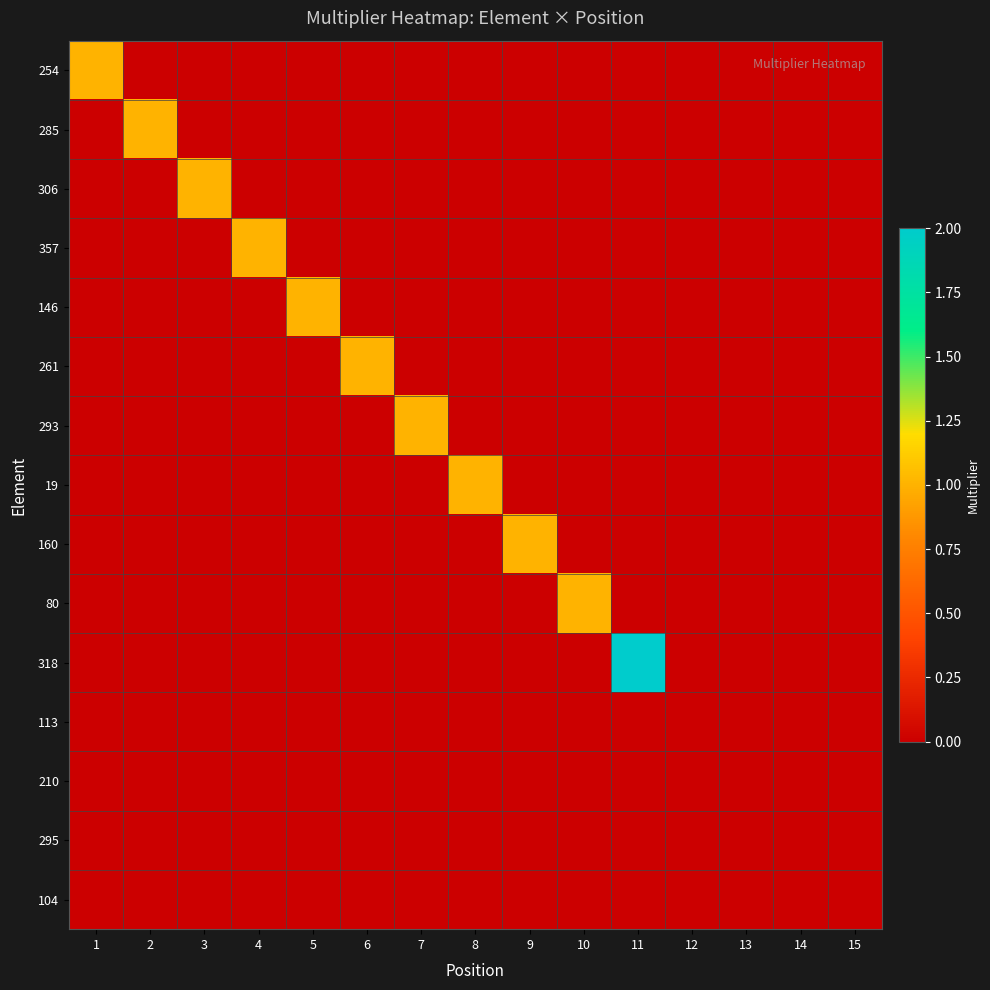

Reading left to right, list all the values displayed in this chart.

254: 1=1	2=0	3=0	4=0	5=0	6=0	7=0	8=0	9=0	10=0	11=0	12=0	13=0	14=0	15=0
285: 1=0	2=1	3=0	4=0	5=0	6=0	7=0	8=0	9=0	10=0	11=0	12=0	13=0	14=0	15=0
306: 1=0	2=0	3=1	4=0	5=0	6=0	7=0	8=0	9=0	10=0	11=0	12=0	13=0	14=0	15=0
357: 1=0	2=0	3=0	4=1	5=0	6=0	7=0	8=0	9=0	10=0	11=0	12=0	13=0	14=0	15=0
146: 1=0	2=0	3=0	4=0	5=1	6=0	7=0	8=0	9=0	10=0	11=0	12=0	13=0	14=0	15=0
261: 1=0	2=0	3=0	4=0	5=0	6=1	7=0	8=0	9=0	10=0	11=0	12=0	13=0	14=0	15=0
293: 1=0	2=0	3=0	4=0	5=0	6=0	7=1	8=0	9=0	10=0	11=0	12=0	13=0	14=0	15=0
19: 1=0	2=0	3=0	4=0	5=0	6=0	7=0	8=1	9=0	10=0	11=0	12=0	13=0	14=0	15=0
160: 1=0	2=0	3=0	4=0	5=0	6=0	7=0	8=0	9=1	10=0	11=0	12=0	13=0	14=0	15=0
80: 1=0	2=0	3=0	4=0	5=0	6=0	7=0	8=0	9=0	10=1	11=0	12=0	13=0	14=0	15=0
318: 1=0	2=0	3=0	4=0	5=0	6=0	7=0	8=0	9=0	10=0	11=2	12=0	13=0	14=0	15=0
113: 1=0	2=0	3=0	4=0	5=0	6=0	7=0	8=0	9=0	10=0	11=0	12=0	13=0	14=0	15=0
210: 1=0	2=0	3=0	4=0	5=0	6=0	7=0	8=0	9=0	10=0	11=0	12=0	13=0	14=0	15=0
295: 1=0	2=0	3=0	4=0	5=0	6=0	7=0	8=0	9=0	10=0	11=0	12=0	13=0	14=0	15=0
104: 1=0	2=0	3=0	4=0	5=0	6=0	7=0	8=0	9=0	10=0	11=0	12=0	13=0	14=0	15=0